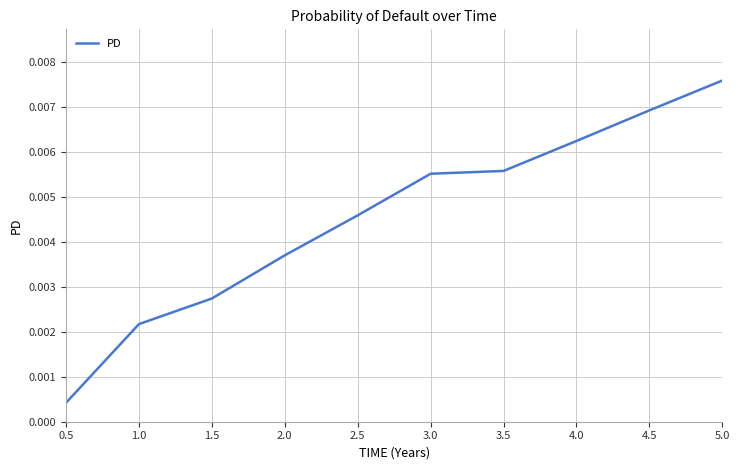

Does the chart have visible grid lines?

Yes